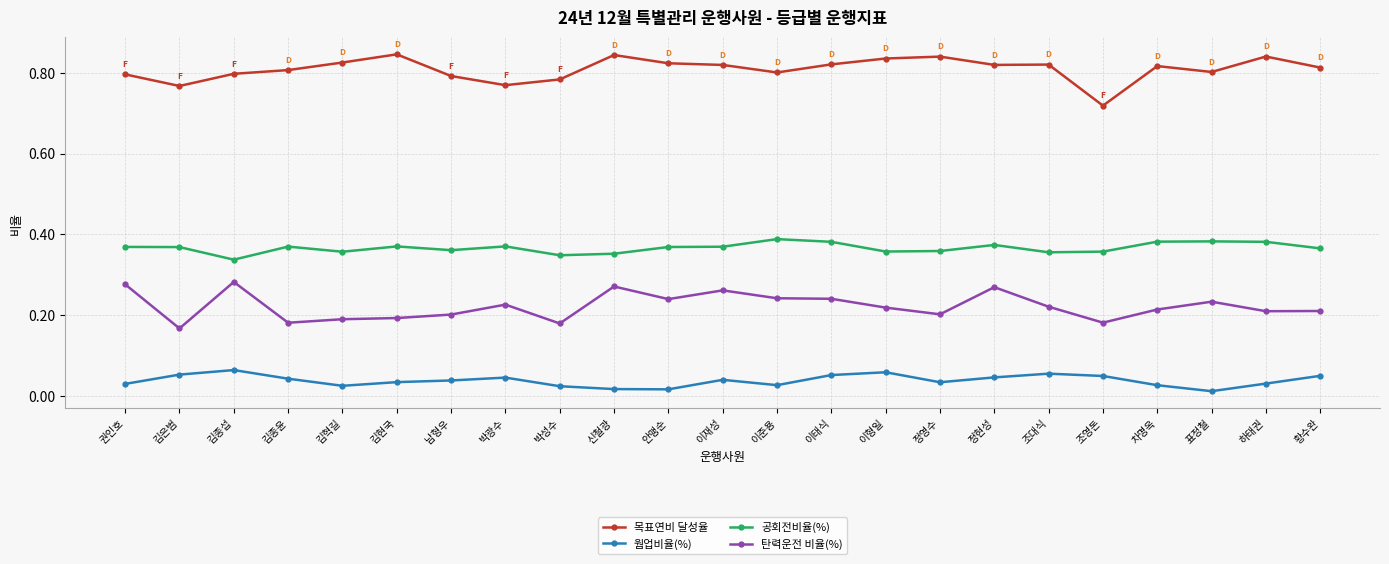

What is the label of the 4th point from the left?

김종윤